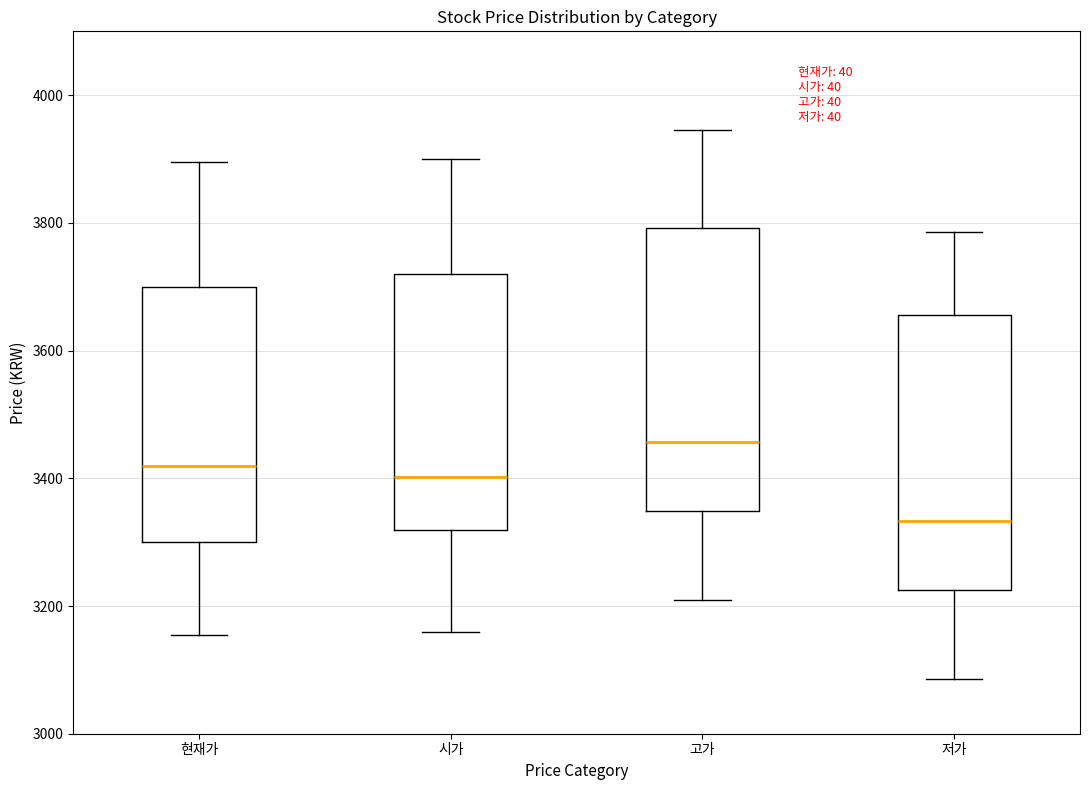

Which box has the highest median line?

고가